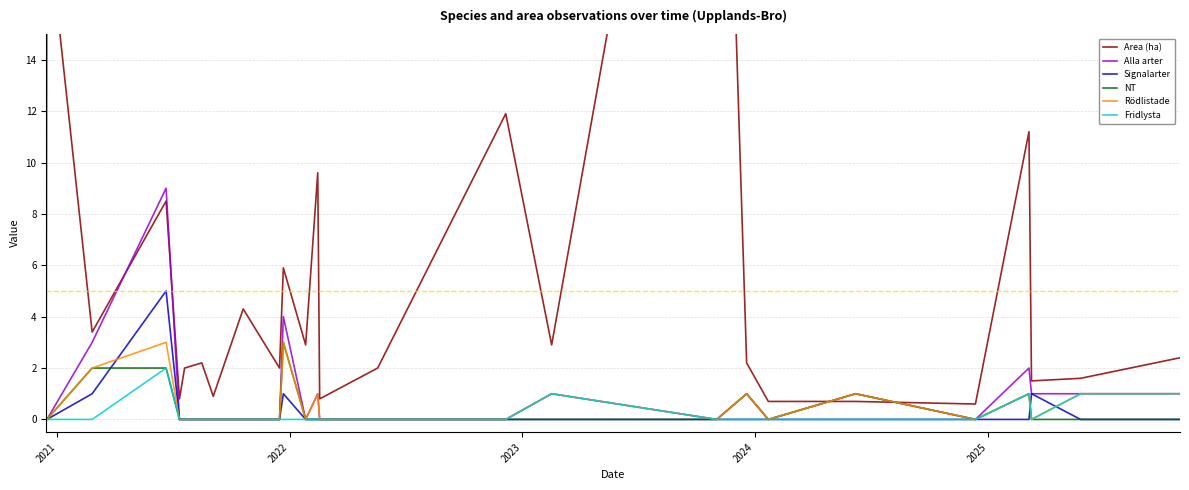

What are all the series names shown in the legend?

Area (ha), Alla arter, Signalarter, NT, Rödlistade, Fridlysta